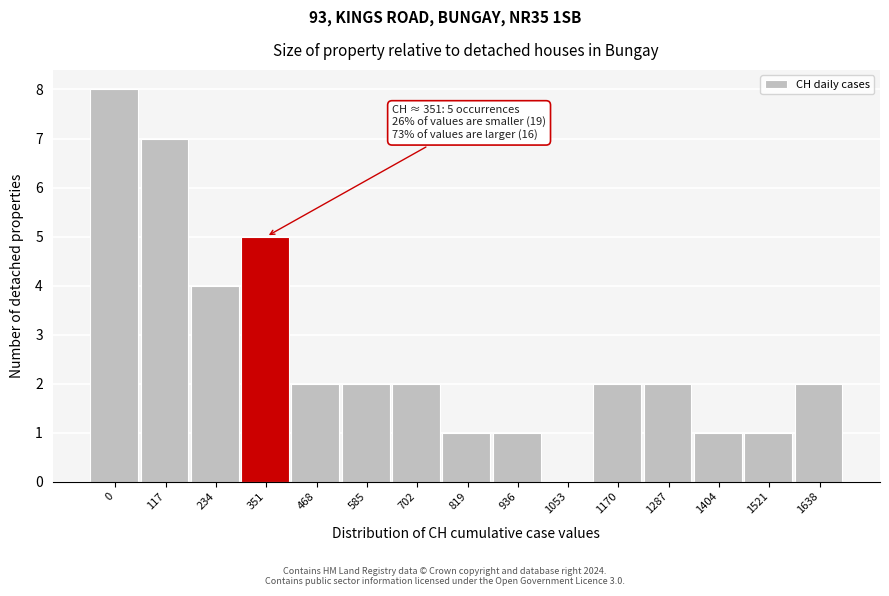

Reading left to right, extract all data points from this chart.

0=8	117=7	234=4	351=5	468=2	585=2	702=2	819=1	936=1	1053=0	1170=2	1287=2	1404=1	1521=1	1638=2